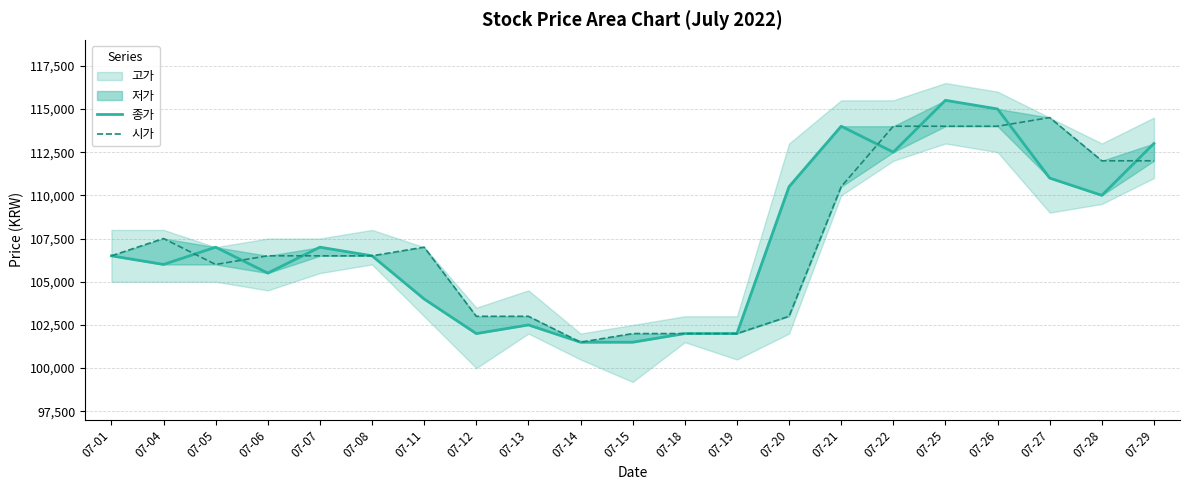

True or false: 시가 has a value of 153721 at 07-18.

False